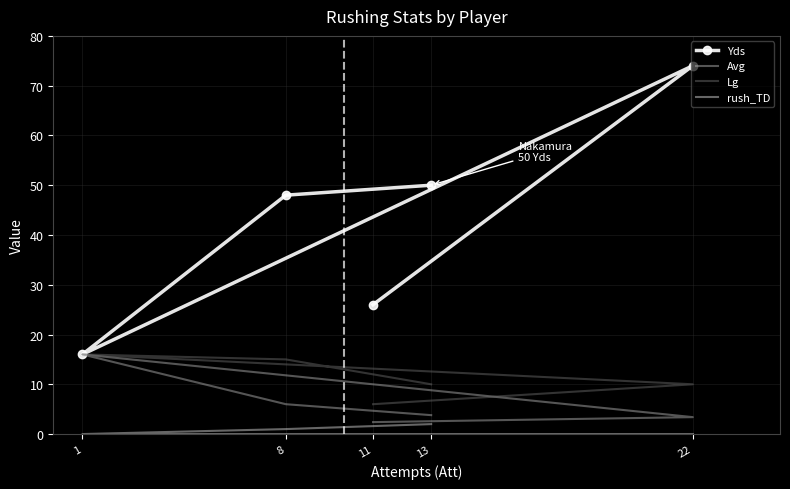

Where is Avg nearest to the value 9?

8